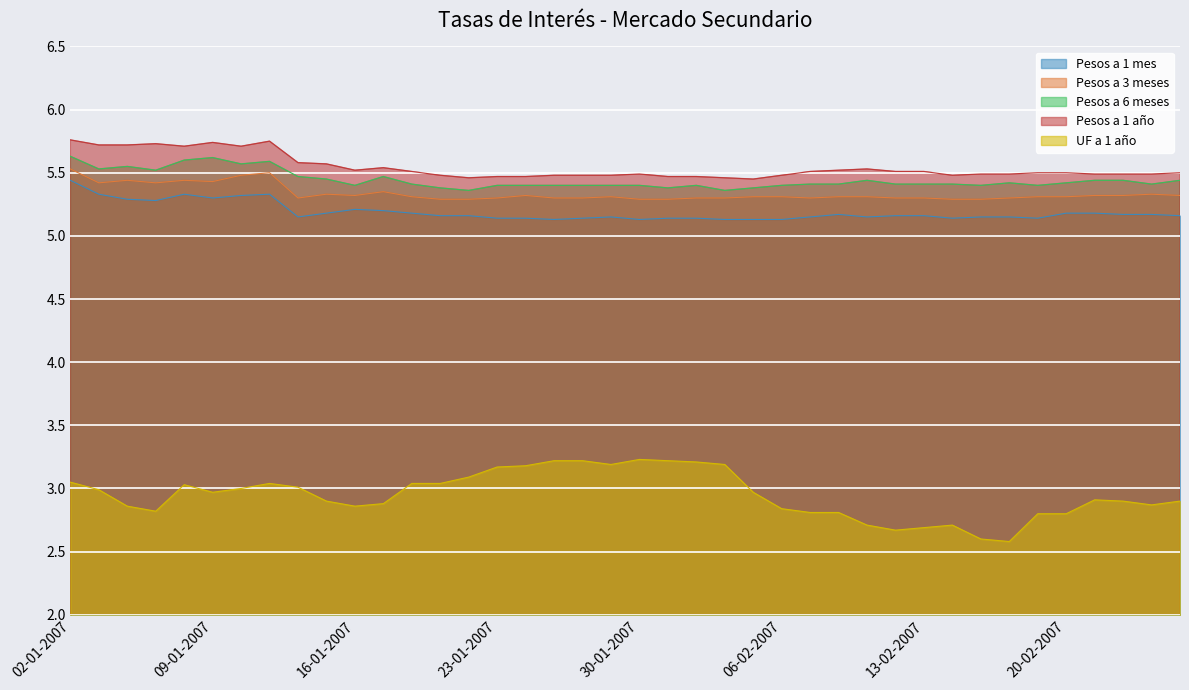

What is the difference between the Pesos a 1 mes values at 14-02-2007 and 05-01-2007?

0.1